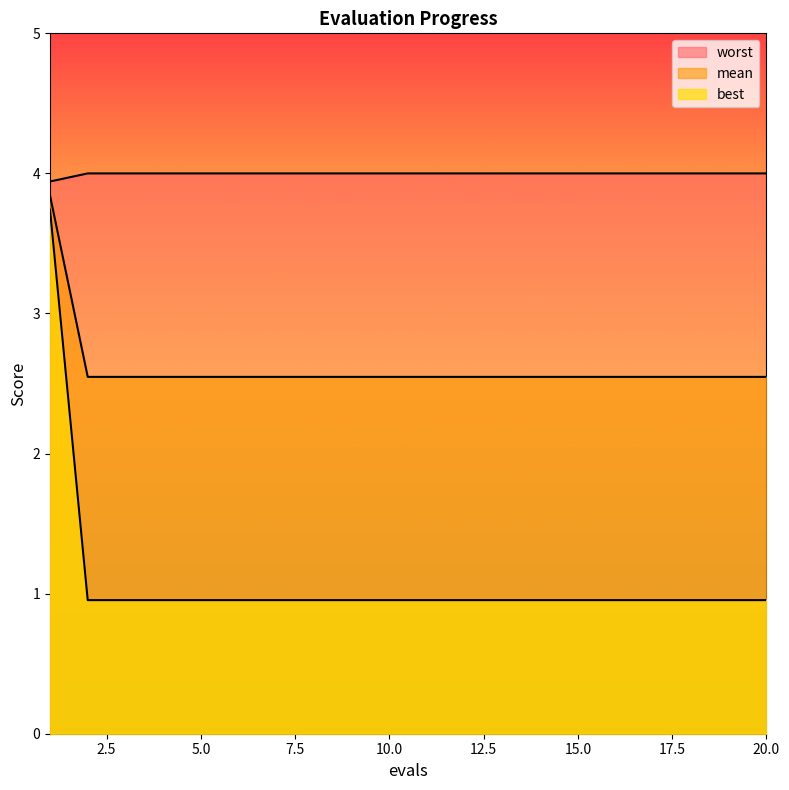

Is the value of best at 8 greater than the value of mean at 3?

No